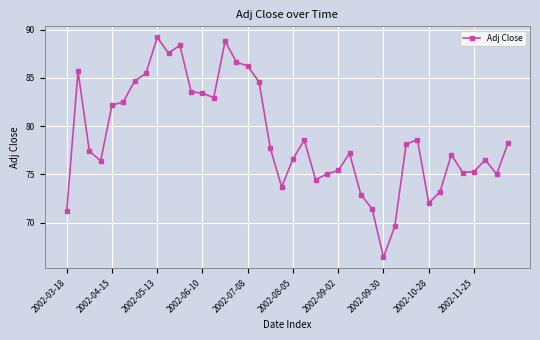

What is the value of the 25th point from the left?

75.4